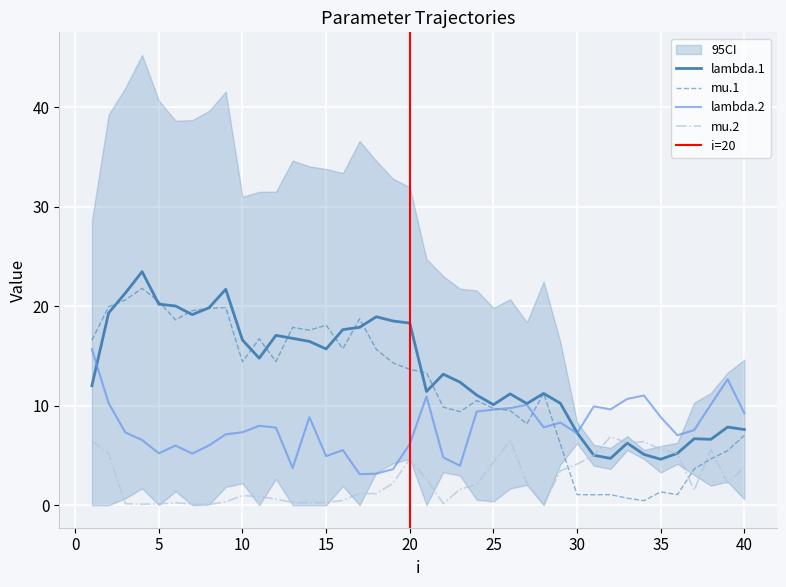

Is the value of lambda.1 at 8 greater than the value of mu.1 at 18?

Yes